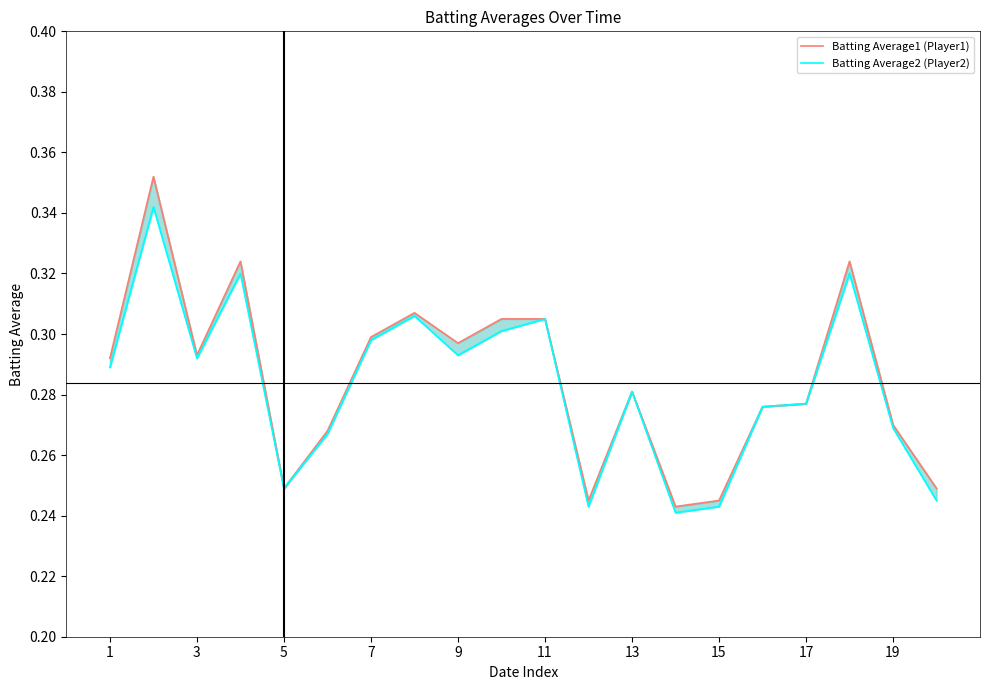

The value of Batting Average2 (Player2) at 5 is 0.1. True or false?

False